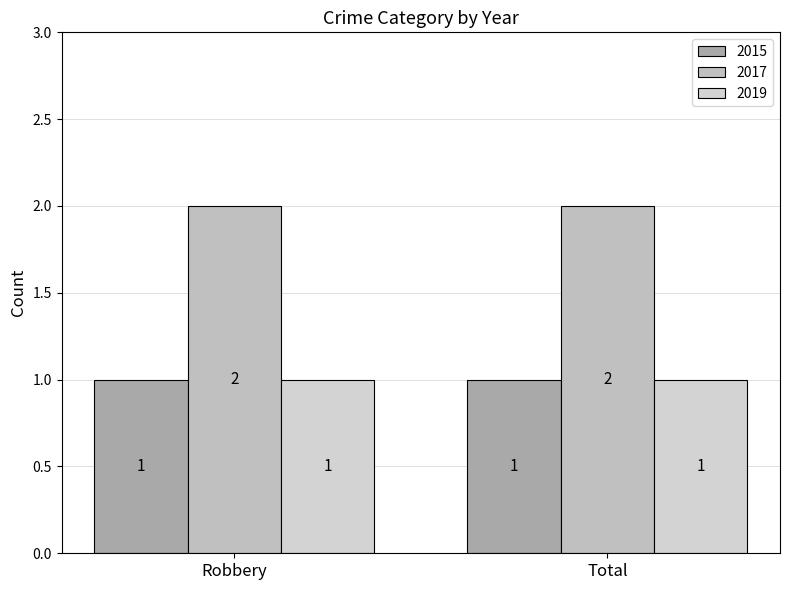

Is it true that 2015 equals 1 at Total?

False